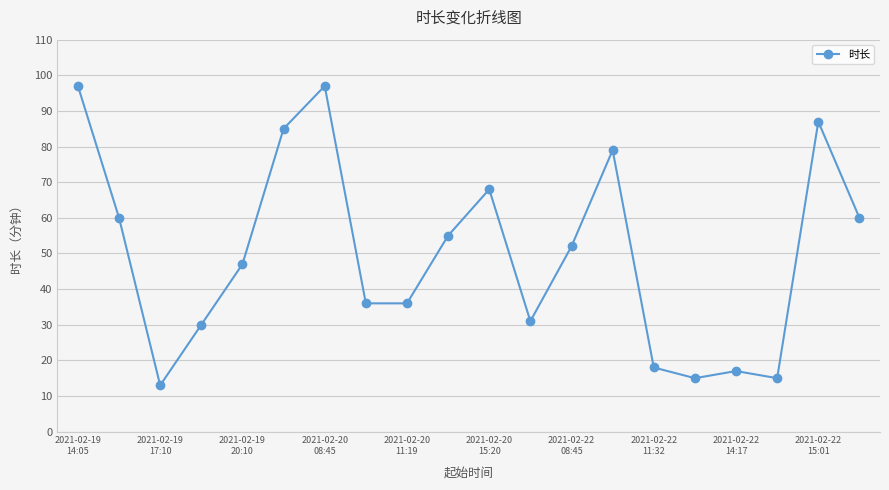

What is the value of the 3rd point from the left?

13